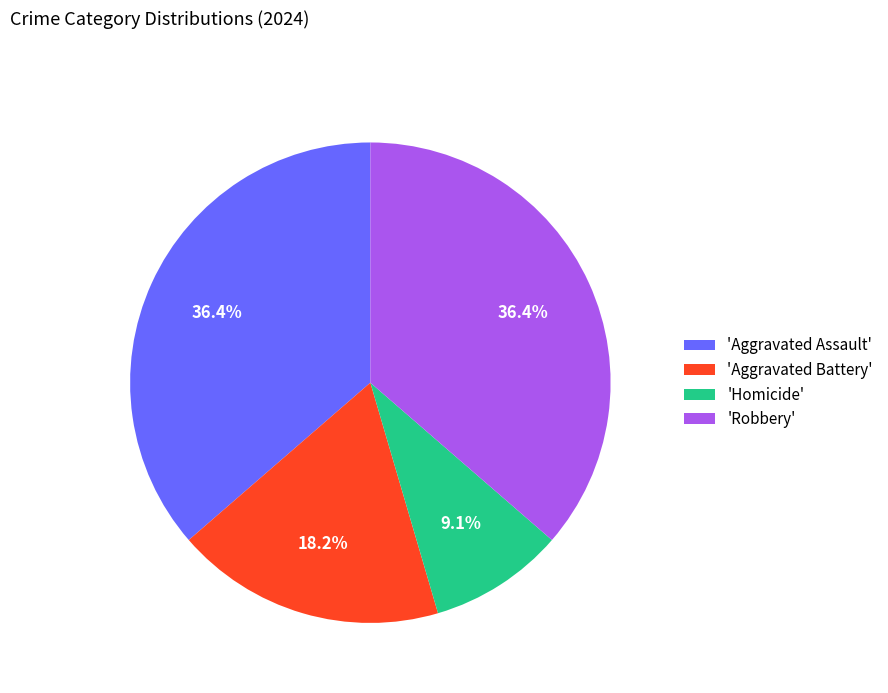

To the nearest percent, what is the difference between the largest and smallest slice percentages?

27%